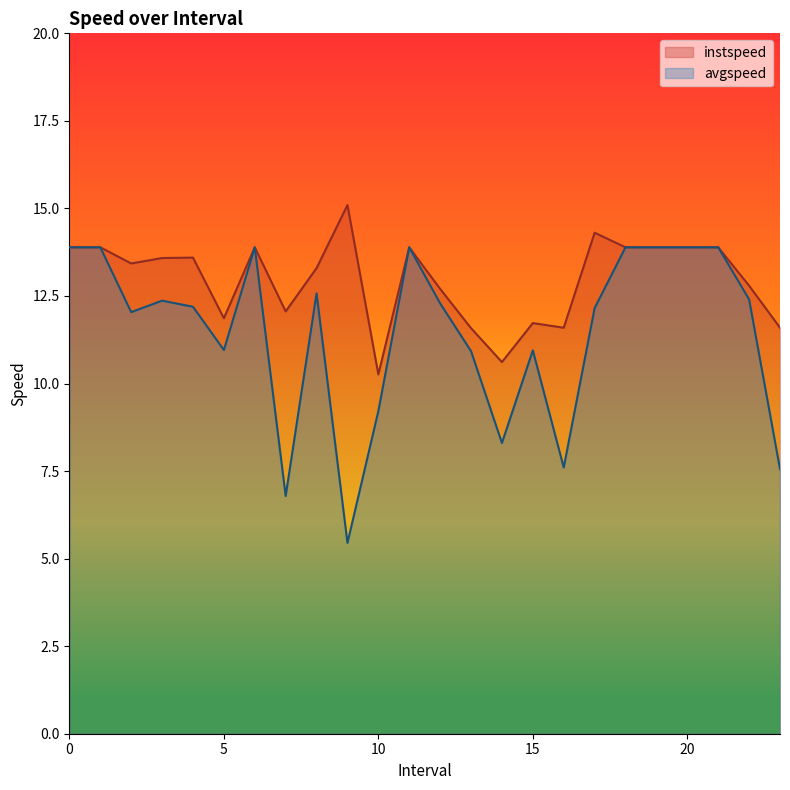

What is the difference between the maximum and minimum values in the avgspeed series?

8.4